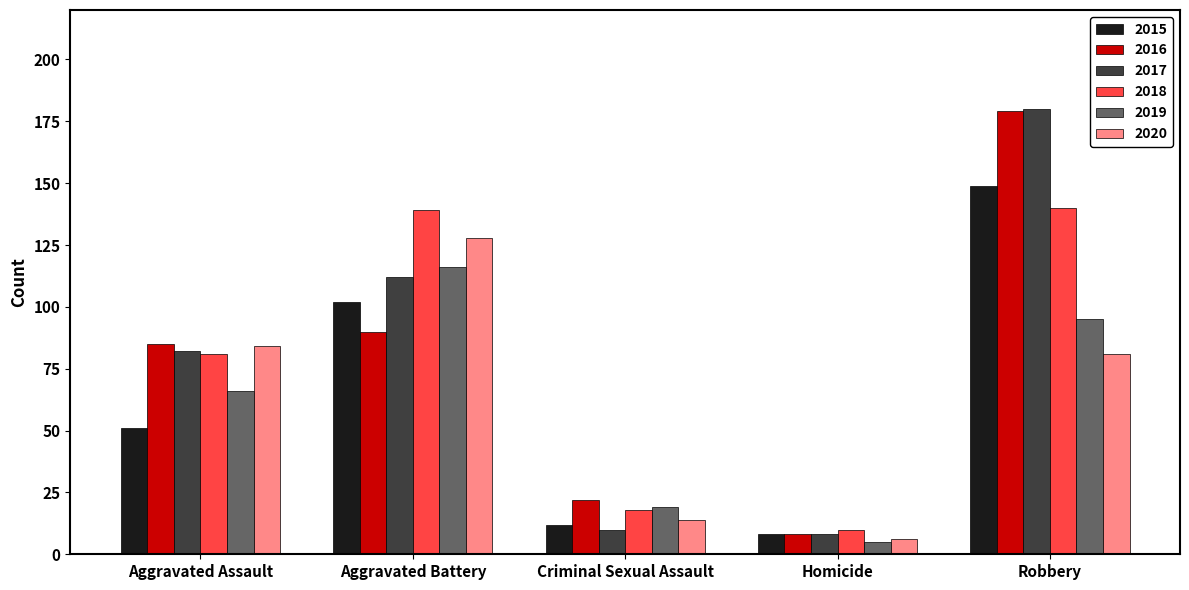

True or false: 2018 has a value of 18 at Criminal Sexual Assault.

True